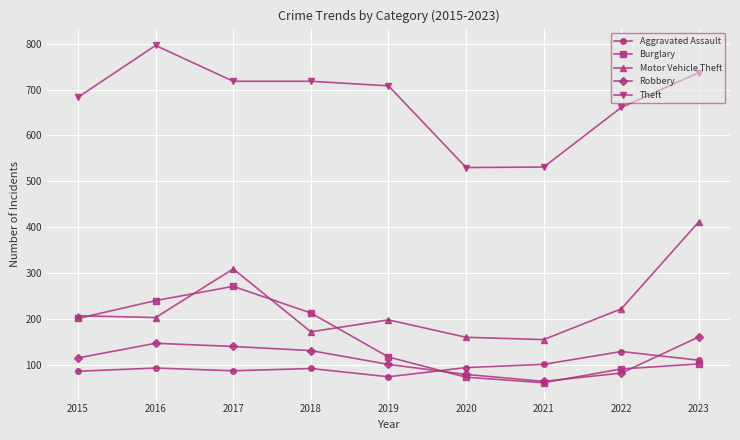

What is the sum of the Aggravated Assault values at 2017 and 2021?

188